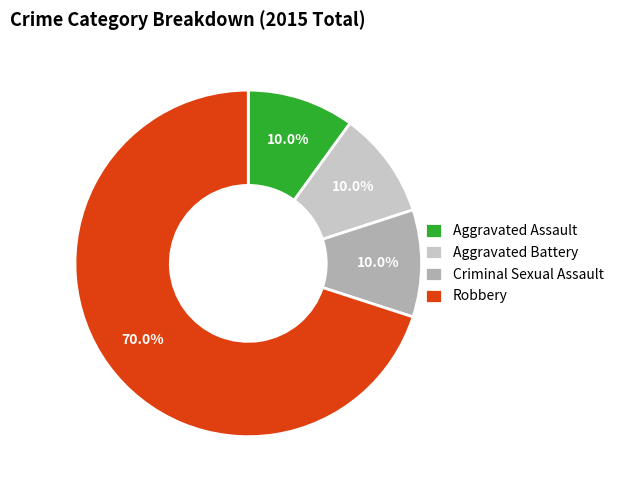

To the nearest percent, what is the difference between the Robbery and Aggravated Assault slice percentages?

60%